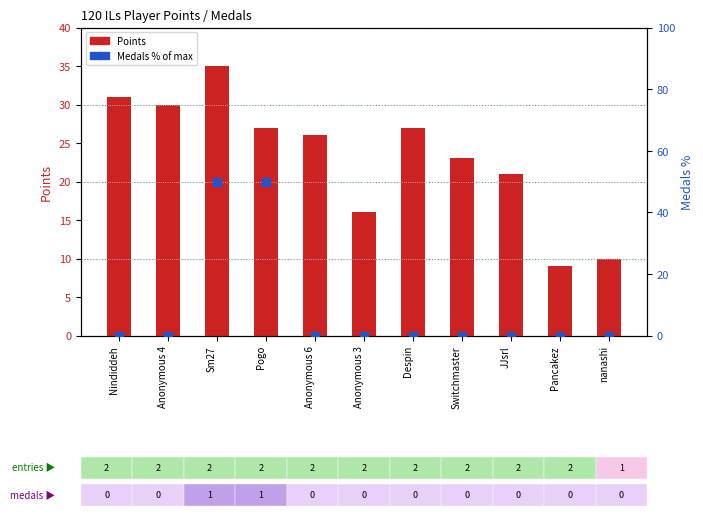

Which series contains the lowest Y value?

Medals (% of max)